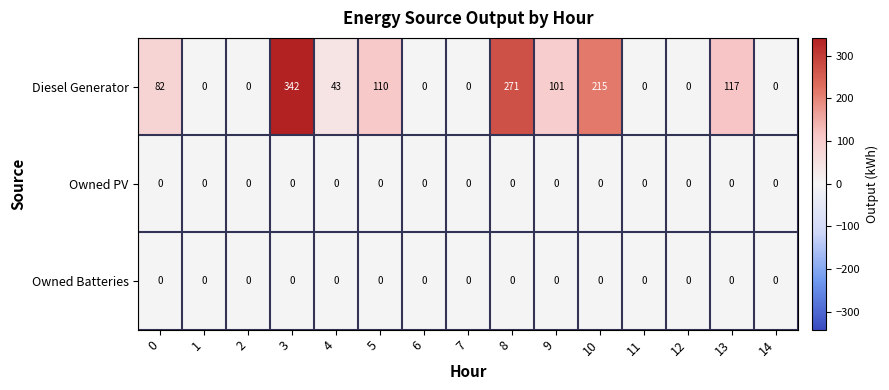

The Owned PV series shows 0 at 14. True or false?

True